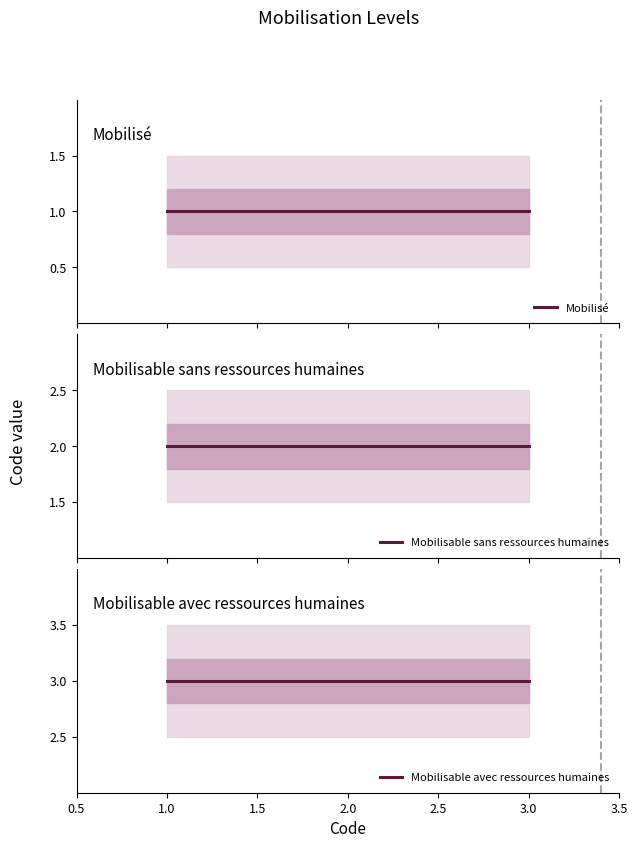

What is the total value across all series at 3.0?

6